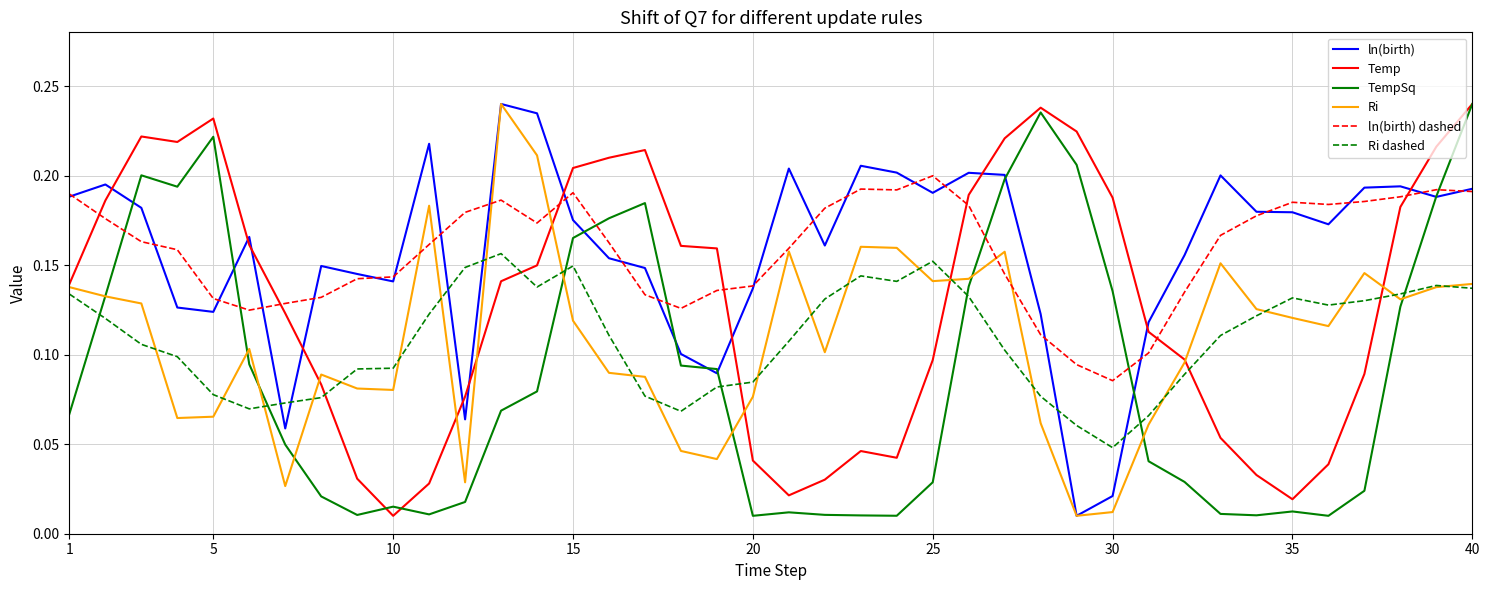

How many lines are shown in the chart?

6